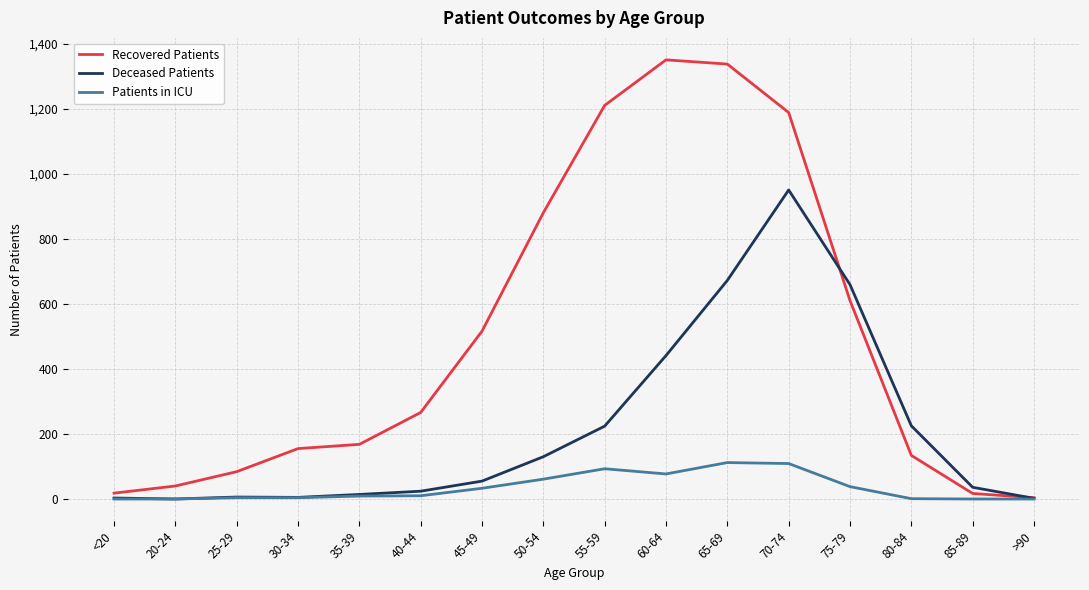

Rank the series by their maximum value, from highest to lowest.

Recovered Patients, Deceased Patients, Patients in ICU